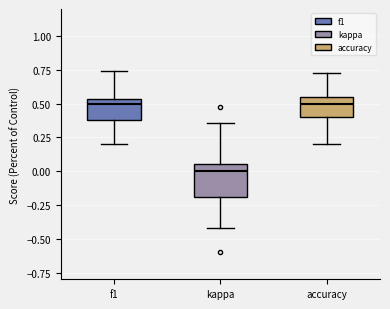

Reading left to right, transcribe this box plot: for each box, give where its median line is, the range the box spans, and where its two whiskers end, as read against the y-axis. The values are not printed on the chart, so give them approximately, as read against the axis.

f1: median 0.50, box 0.40 to 0.55, whiskers 0.20 to 0.75
kappa: median 0.00, box -0.20 to 0.05, whiskers -0.40 to 0.35
accuracy: median 0.50, box 0.40 to 0.55, whiskers 0.20 to 0.75